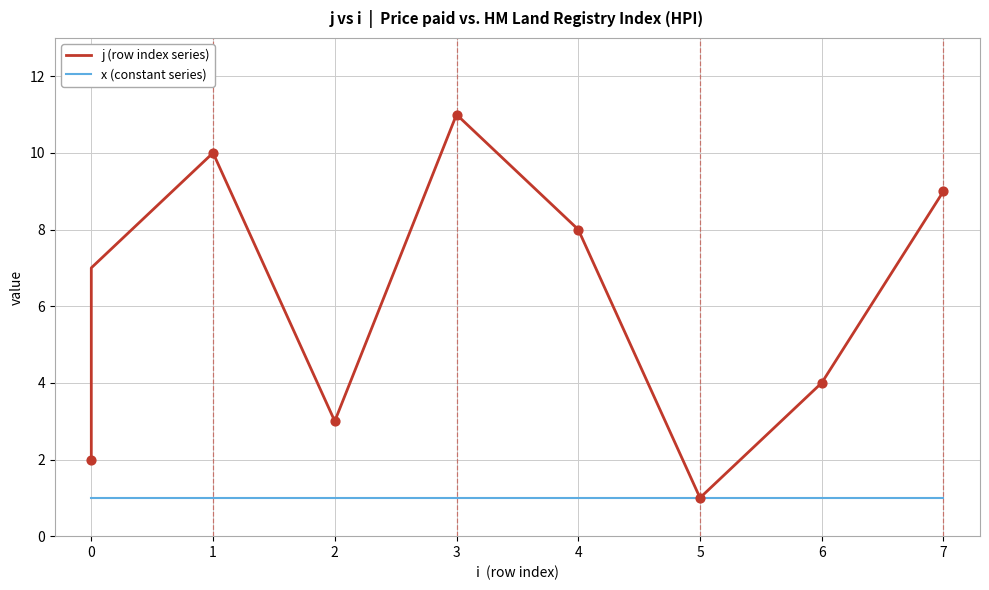

Which series contains the highest Y value?

j (row index series)